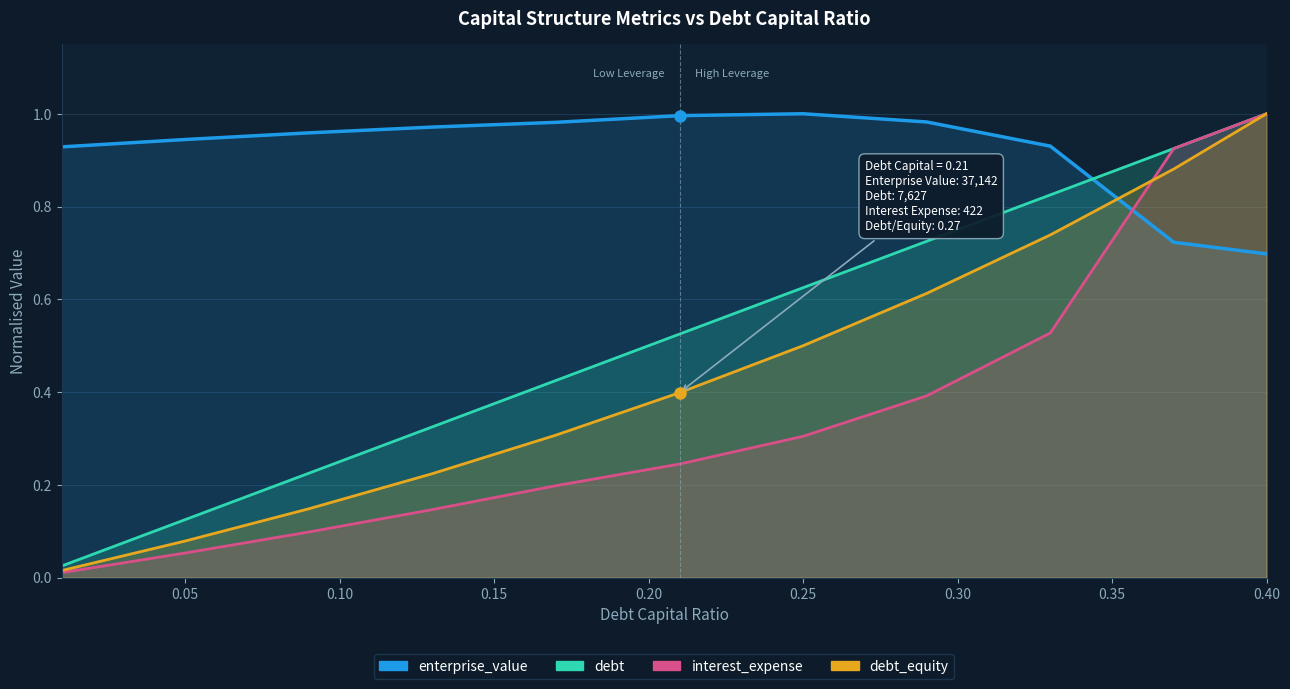

How many times do enterprise_value and debt_capital cross each other?

1